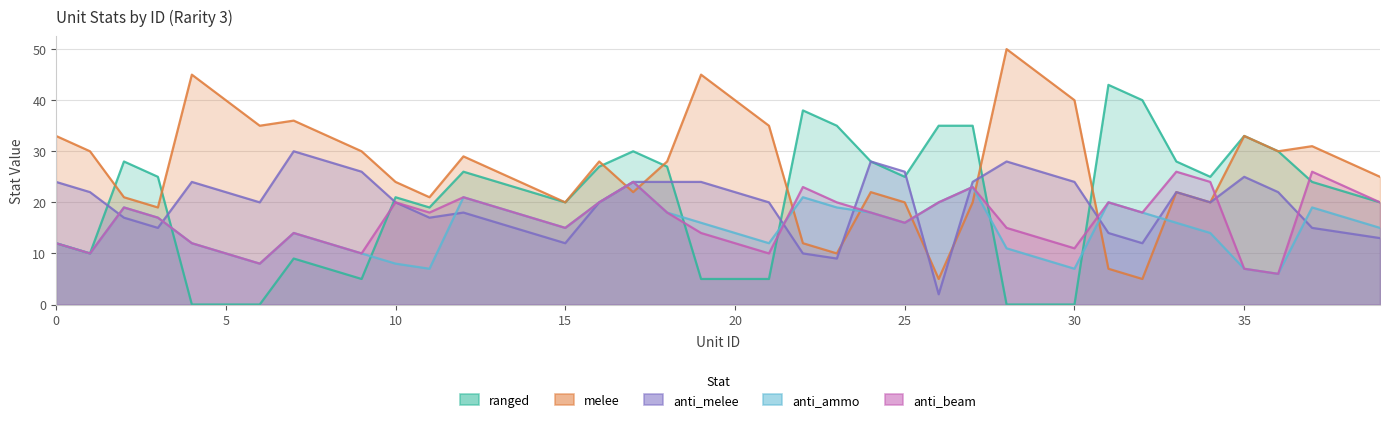

Reading left to right, transcribe all the data shown in this chart.

ranged: 0=12	1=10	2=28	3=25	4=0	5=0	6=0	7=9	8=7	9=5	10=21	11=19	12=26	13=24	14=22	15=20	16=27	17=30	18=27	19=5	20=5	21=5	22=38	23=35	24=28	25=25	26=35	27=35	28=0	29=0	30=0	31=43	32=40	33=28	34=25	35=33	36=30	37=24	38=22	39=20
melee: 0=33	1=30	2=21	3=19	4=45	5=40	6=35	7=36	8=33	9=30	10=24	11=21	12=29	13=26	14=23	15=20	16=28	17=22	18=28	19=45	20=40	21=35	22=12	23=10	24=22	25=20	26=5	27=20	28=50	29=45	30=40	31=7	32=5	33=22	34=20	35=33	36=30	37=31	38=28	39=25
anti_melee: 0=24	1=22	2=17	3=15	4=24	5=22	6=20	7=30	8=28	9=26	10=20	11=17	12=18	13=16	14=14	15=12	16=20	17=24	18=24	19=24	20=22	21=20	22=10	23=9	24=28	25=26	26=2	27=24	28=28	29=26	30=24	31=14	32=12	33=22	34=20	35=25	36=22	37=15	38=14	39=13
anti_ammo: 0=12	1=10	2=19	3=17	4=12	5=10	6=8	7=14	8=12	9=10	10=8	11=7	12=21	13=19	14=17	15=15	16=20	17=24	18=18	19=16	20=14	21=12	22=21	23=19	24=18	25=16	26=20	27=23	28=11	29=9	30=7	31=20	32=18	33=16	34=14	35=7	36=6	37=19	38=17	39=15
anti_beam: 0=12	1=10	2=19	3=17	4=12	5=10	6=8	7=14	8=12	9=10	10=20	11=18	12=21	13=19	14=17	15=15	16=20	17=24	18=18	19=14	20=12	21=10	22=23	23=20	24=18	25=16	26=20	27=23	28=15	29=13	30=11	31=20	32=18	33=26	34=24	35=7	36=6	37=26	38=23	39=20